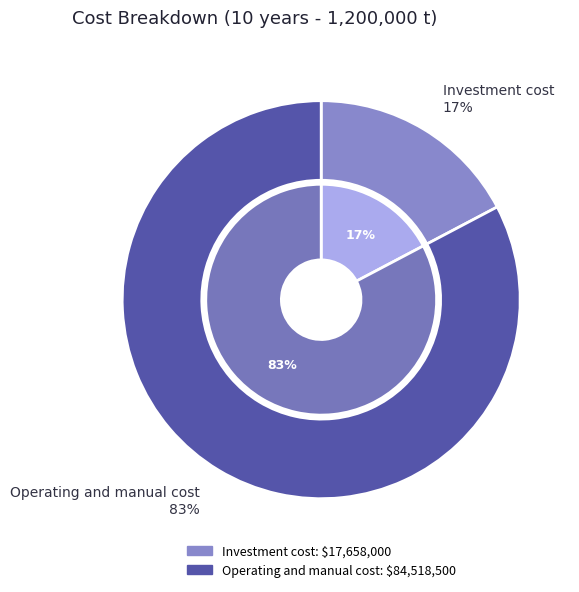

Is there a majority slice in this chart?

Yes